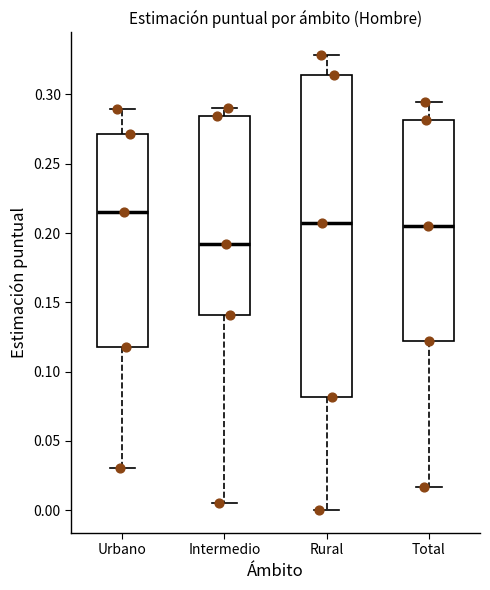

Where does the median line of the box for Rural sit on the y-axis? The values are not printed on the chart, so give them approximately, as read against the axis.

0.205